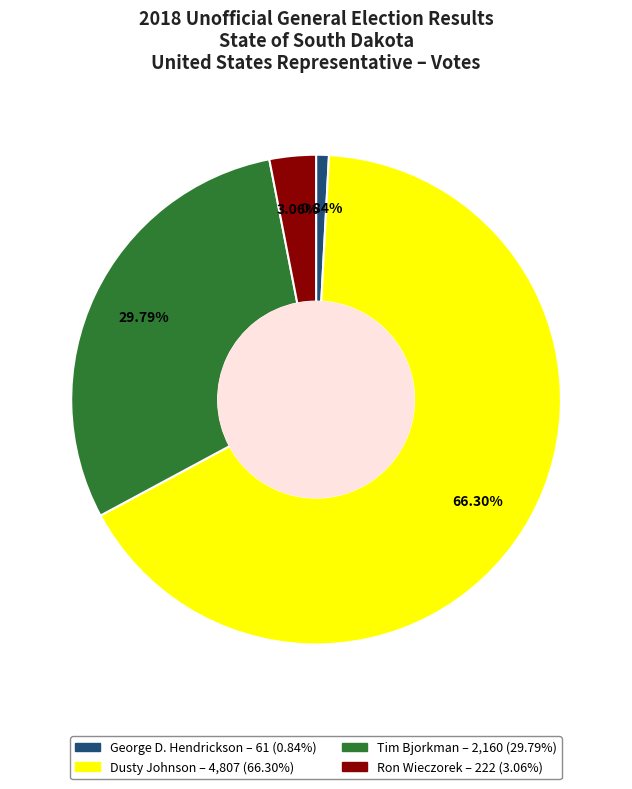

Is it true that Dusty Johnson is 78% of the pie?

False